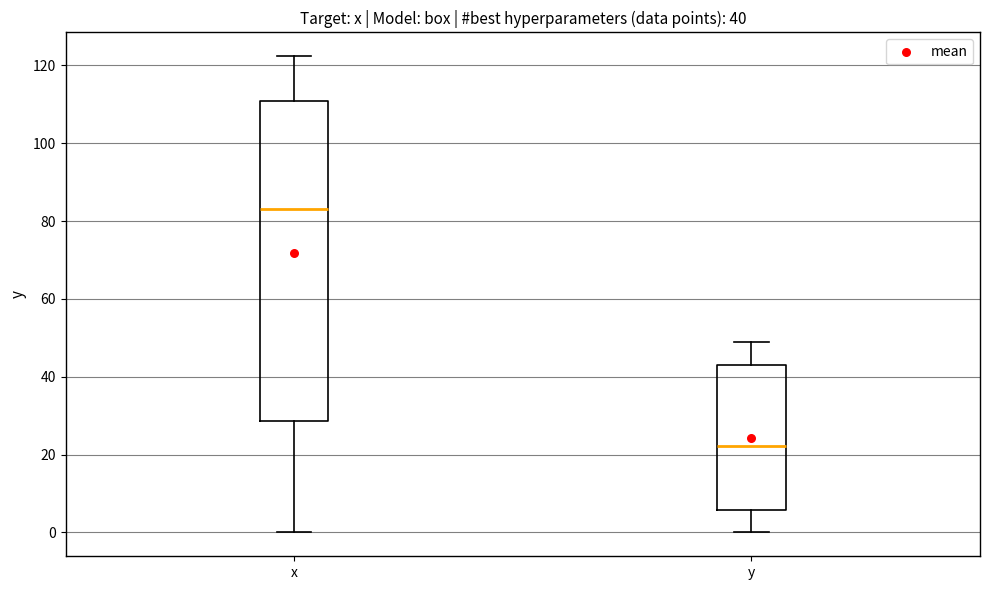

Comparing the boxes themselves (not the whiskers), which one is the tallest?

x